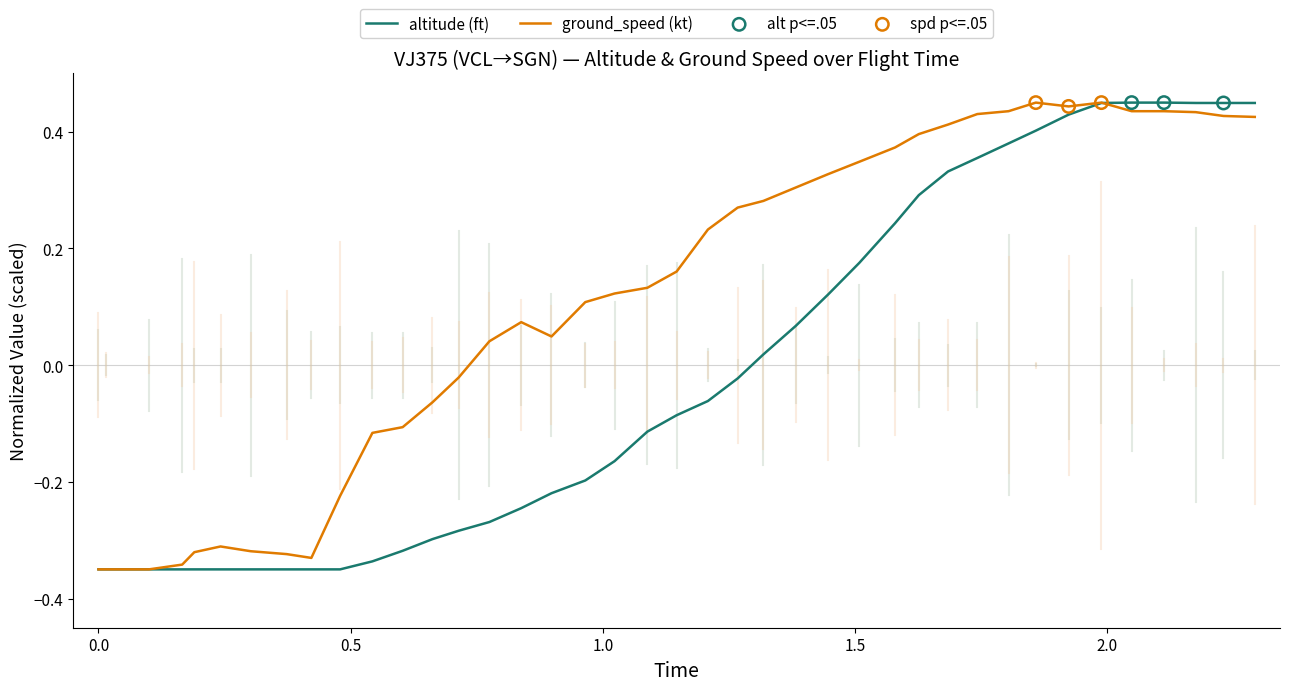

Which series has the largest total across all categories?

ground_speed (kt)